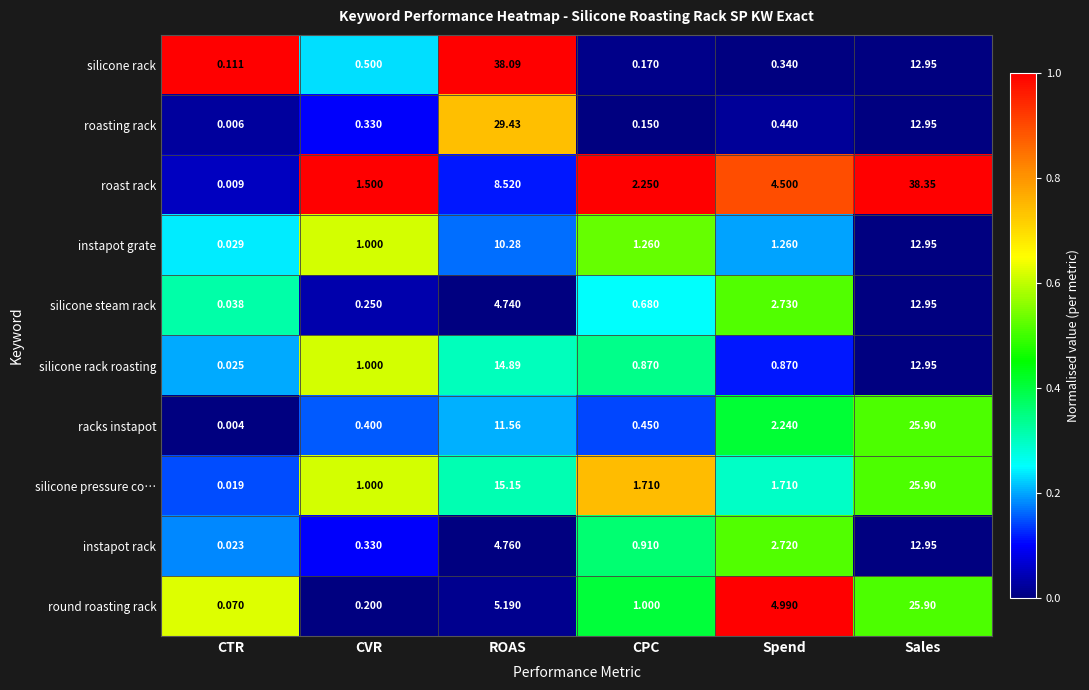

At which category is the sum across all series the highest?

Sales